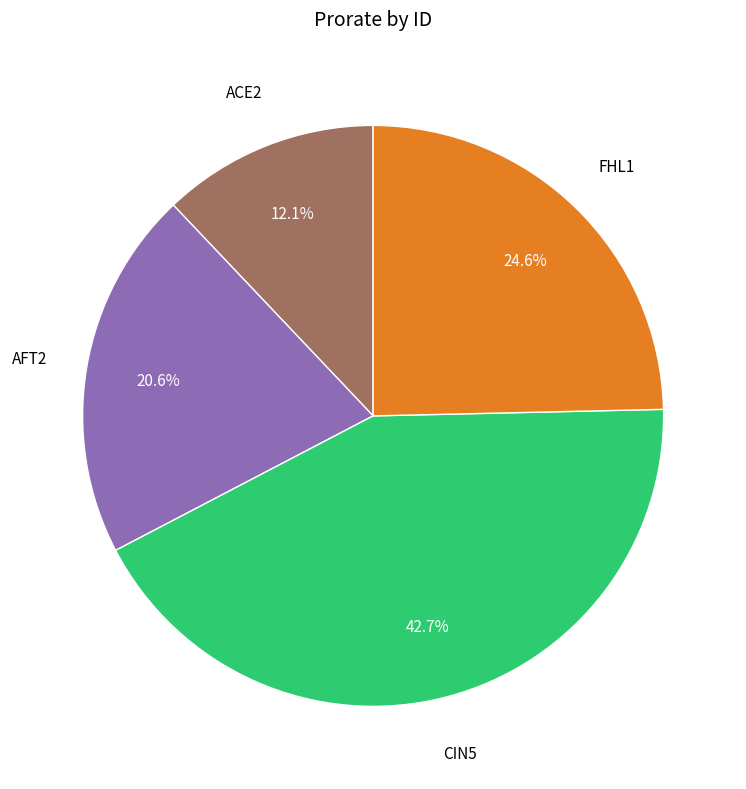

Is it true that AFT2 is 21% of the pie?

True